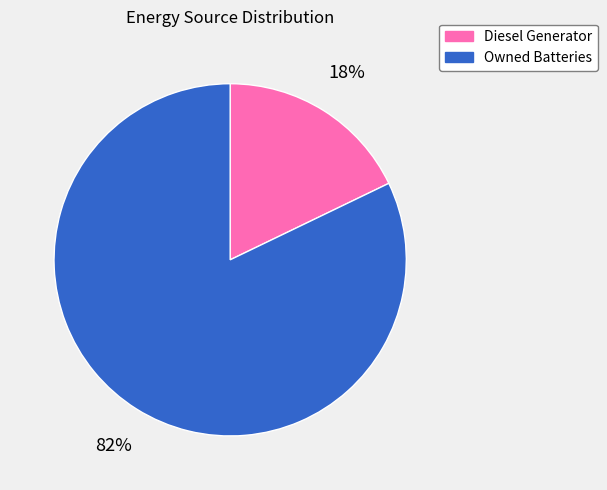

True or false: Owned Batteries accounts for 5% of the total.

False